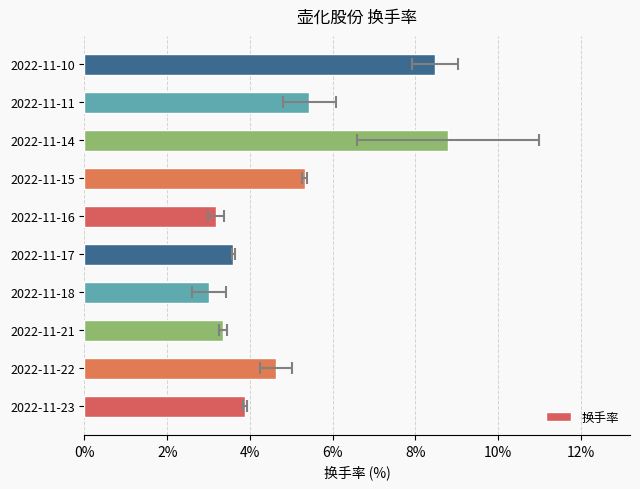

The chart shows a value of 15.7 at 2022-11-14. True or false?

False